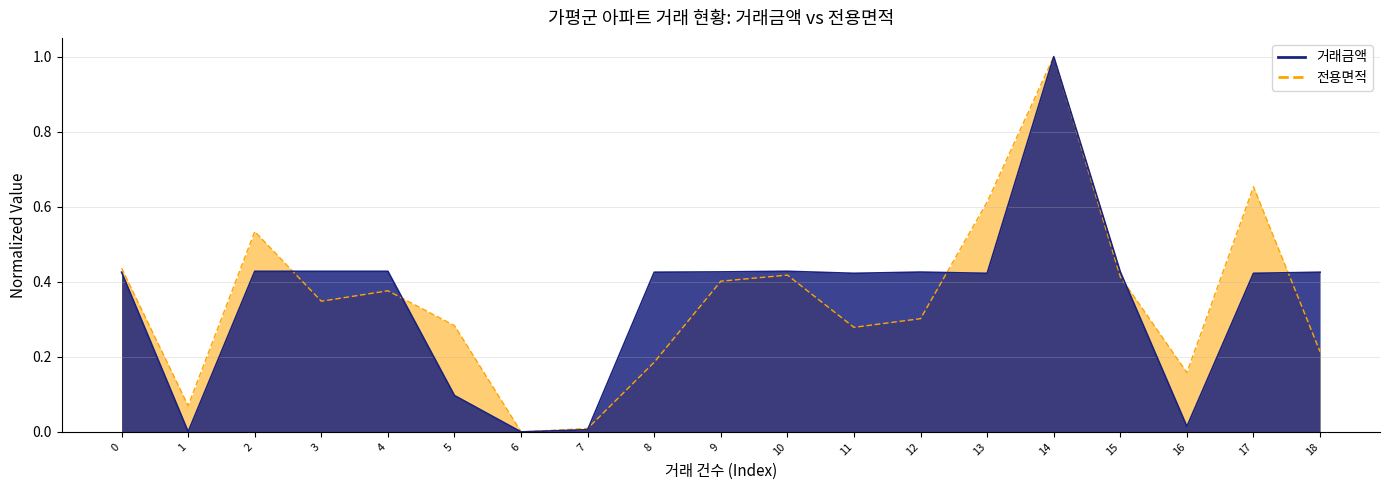

Count the number of data series in this chart.

2